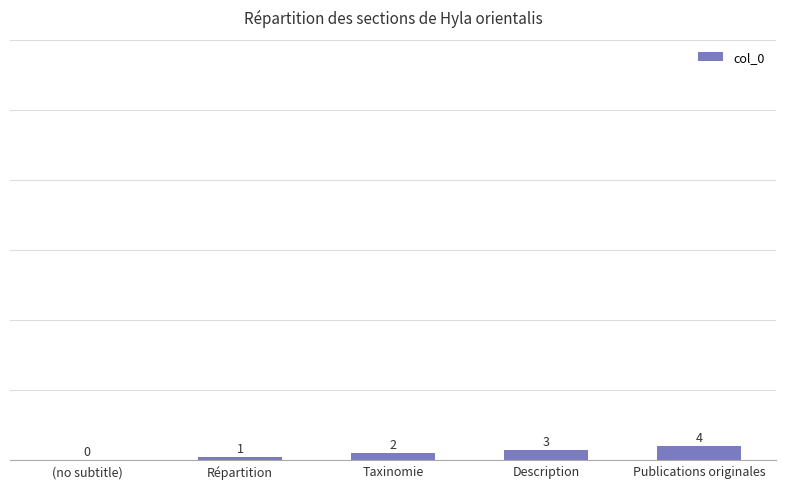

True or false: the data shows 0 at (no subtitle).

True